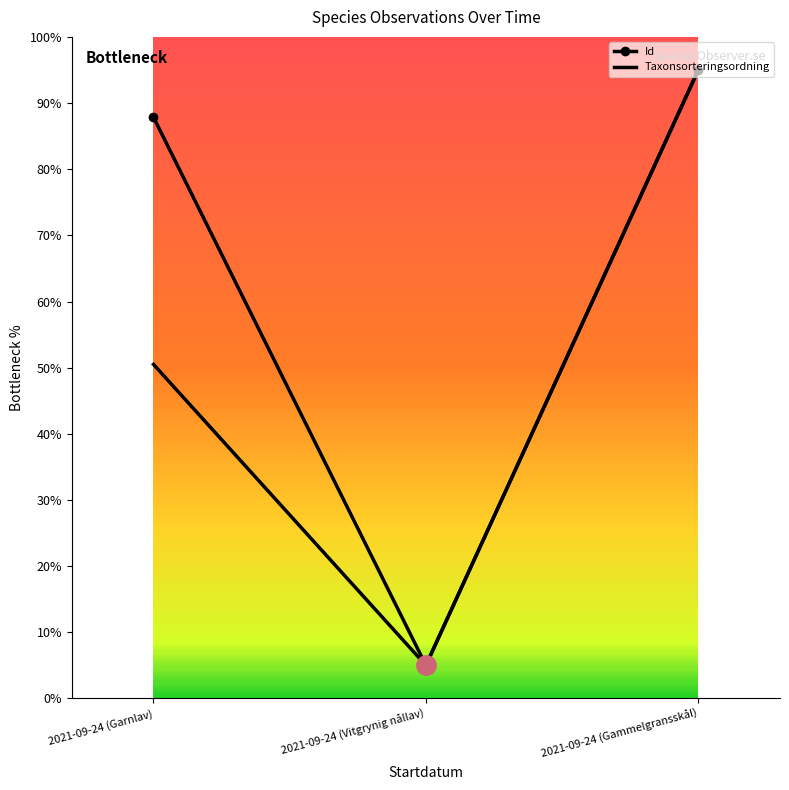

List the series in order of their overall mean, highest first.

Id, Taxonsorteringsordning